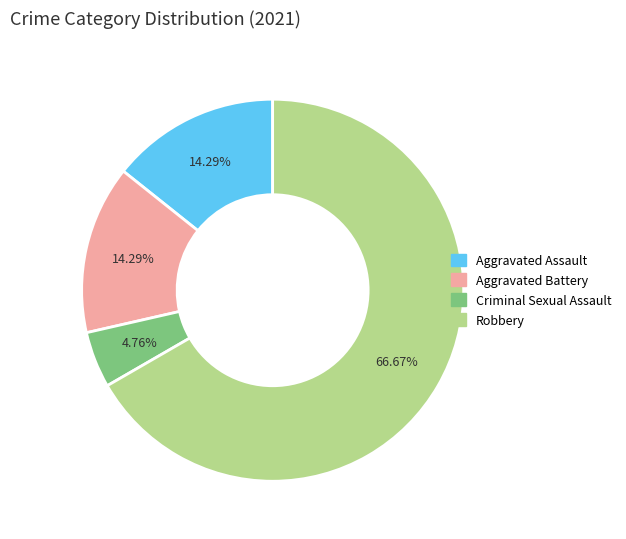

To the nearest percent, what is the difference between the Aggravated Assault and Robbery slice percentages?

52%